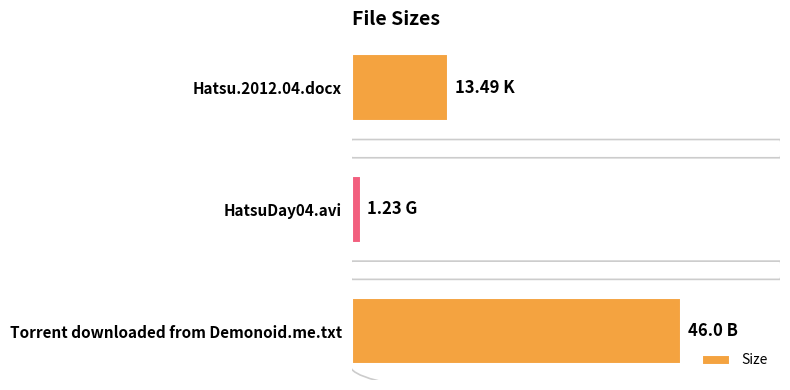

Are the bars horizontal?

Yes